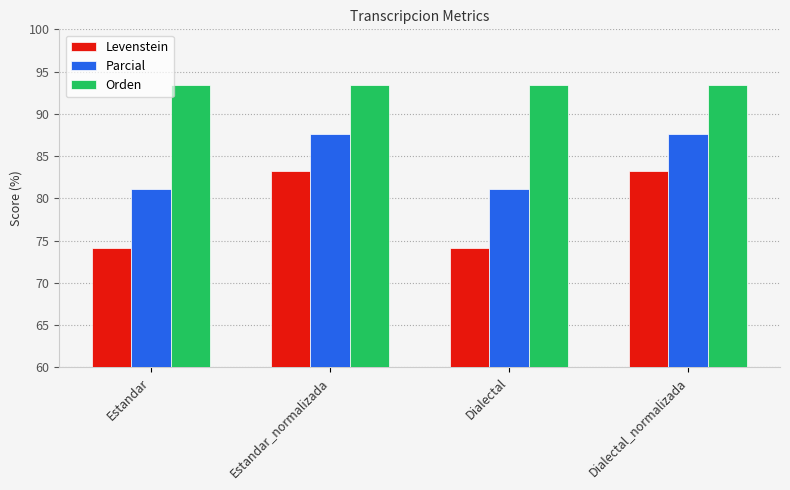

What value does the Levenstein series have at Estandar_normalizada?

83.2